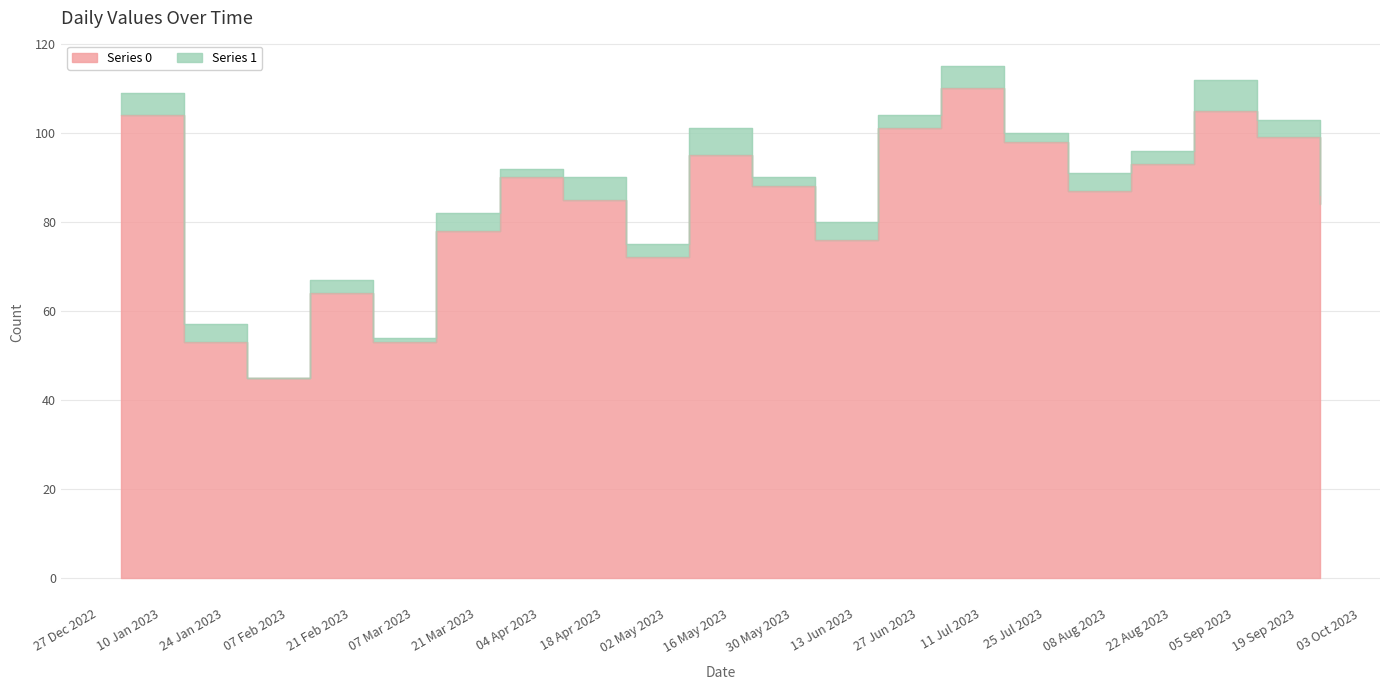

Which has a higher value, 2023-01-15 or 2023-03-12?

2023-03-12